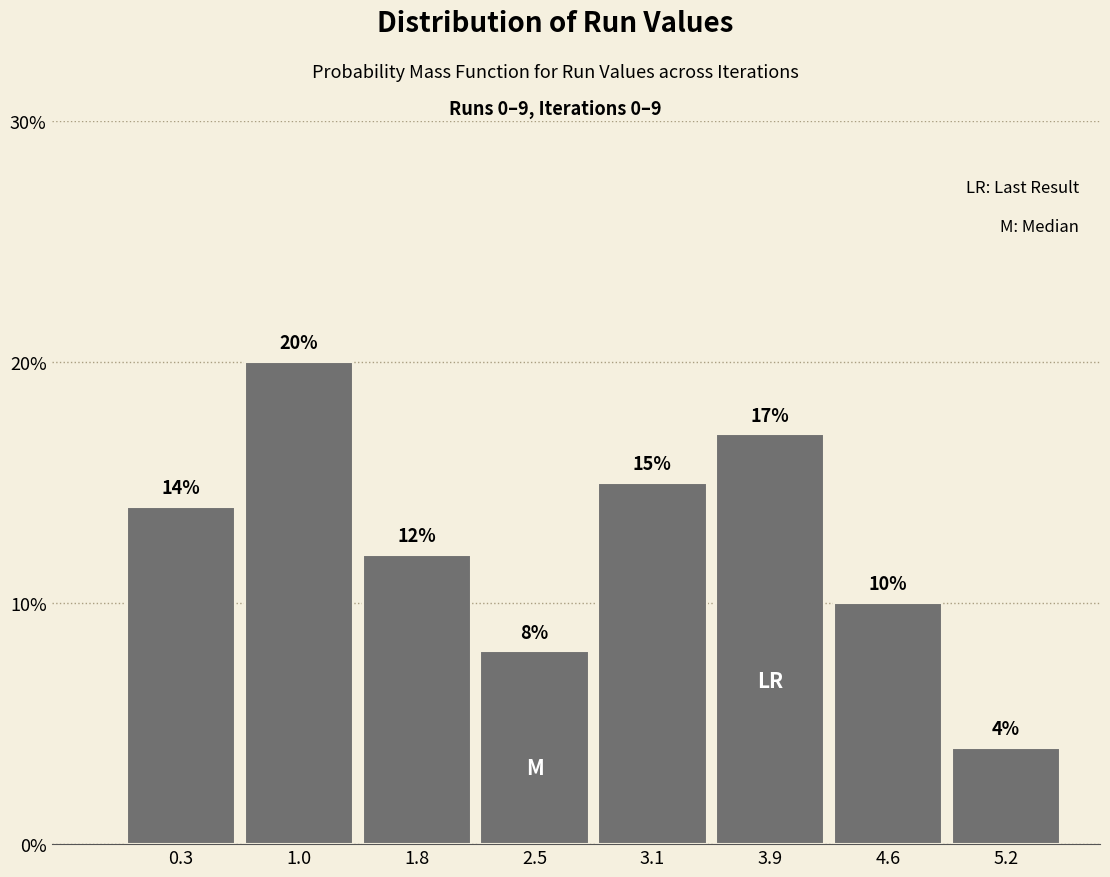

What is the height of the bar covering 4.2 to 4.9 on the x-axis?

10